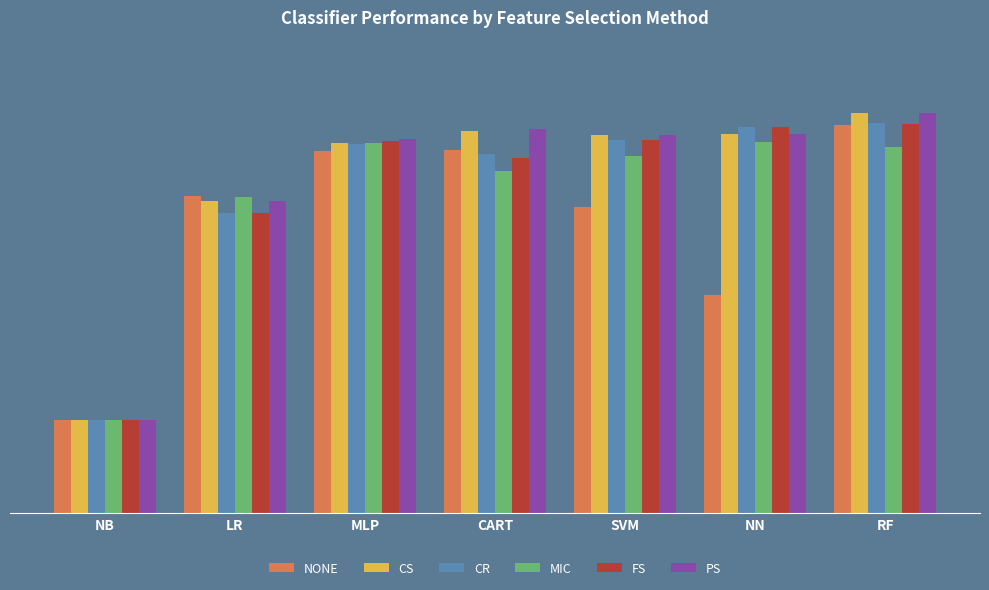

At which label is FS closest to 0?

NB